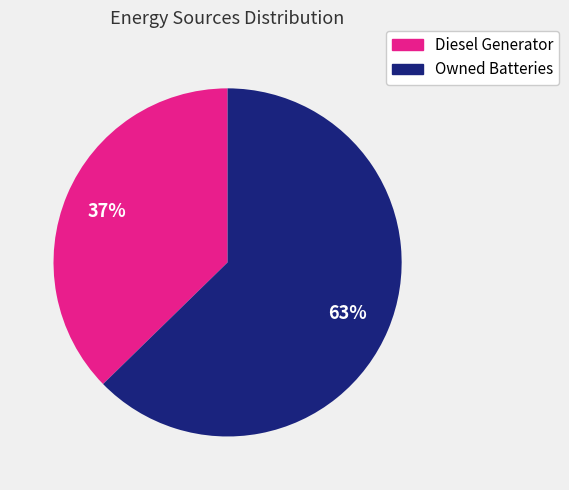

Between Owned Batteries and Diesel Generator, which is larger?

Owned Batteries